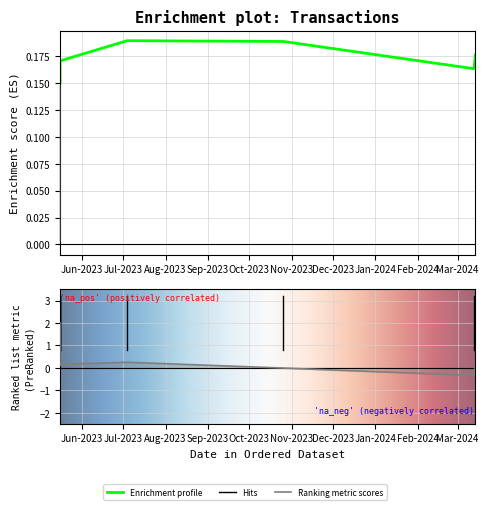

Reading left to right, list all the values displayed in this chart.

2.0	0.1	0.2	0.2	-0.0	-0.3	0.2